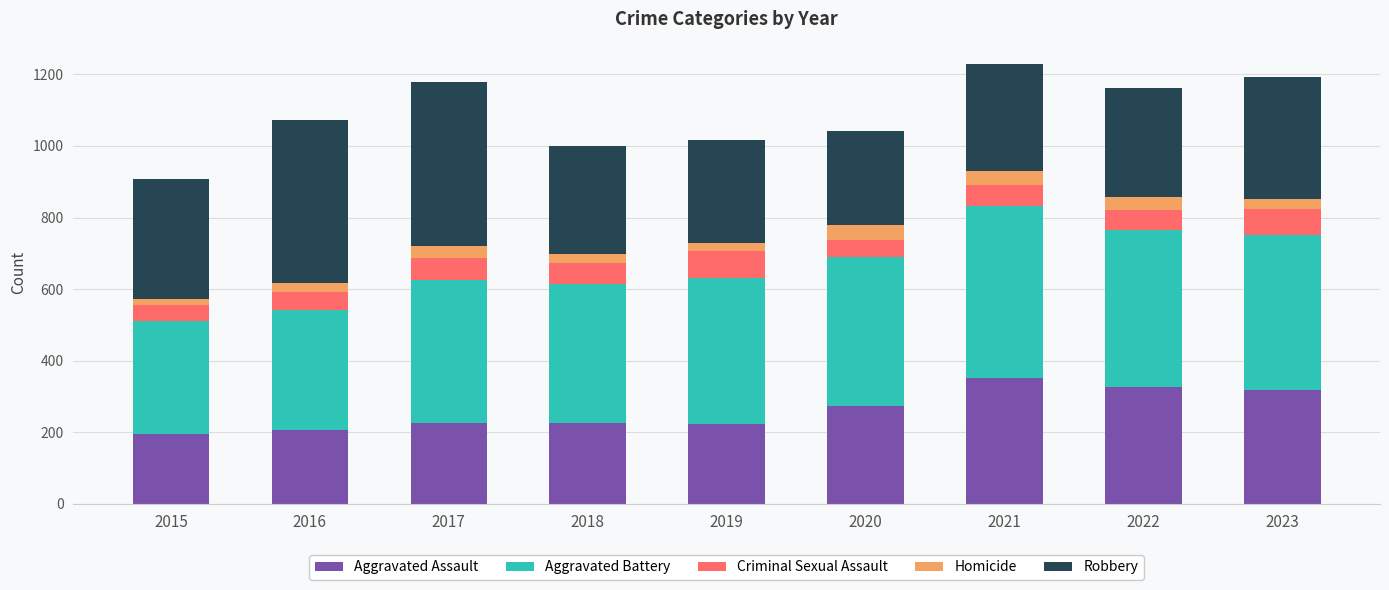

Does the chart contain stacked bars?

Yes